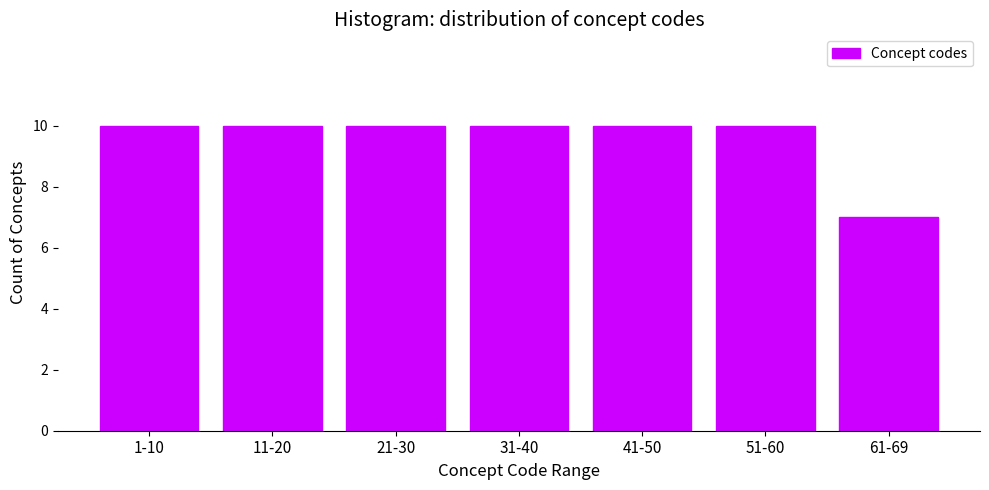

Reading right to left, list all the values displayed in this chart.

7	10	10	10	10	10	10